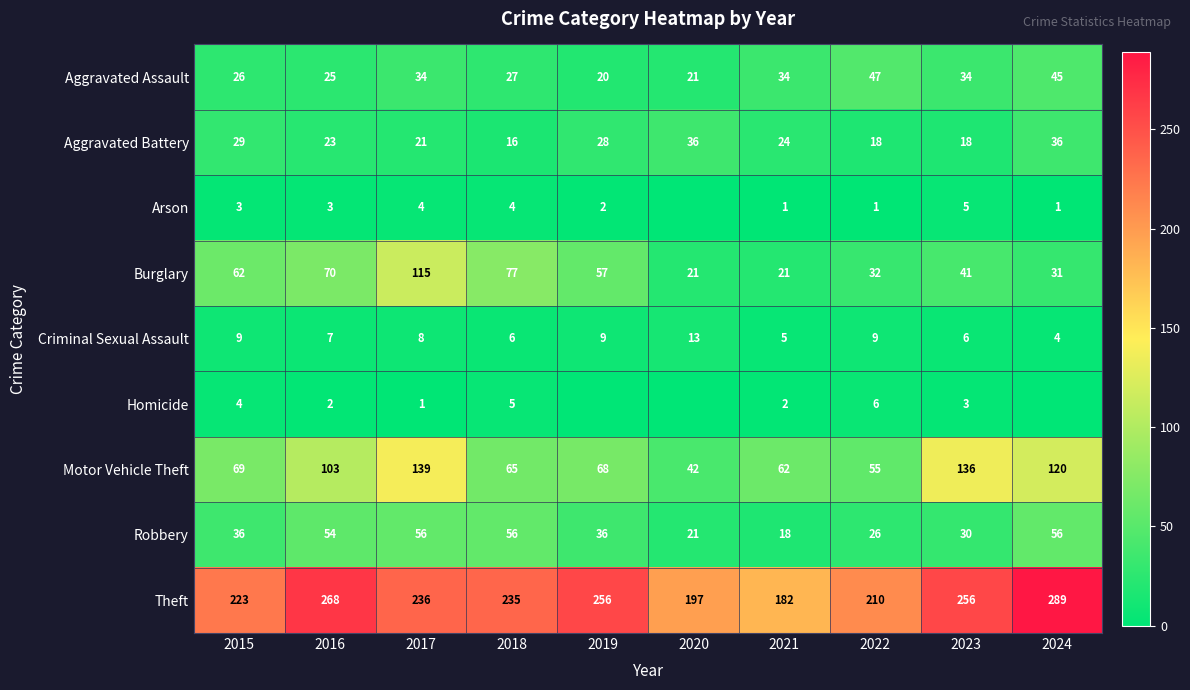

Between 2016 and 2021, which series saw the biggest shift?

Theft